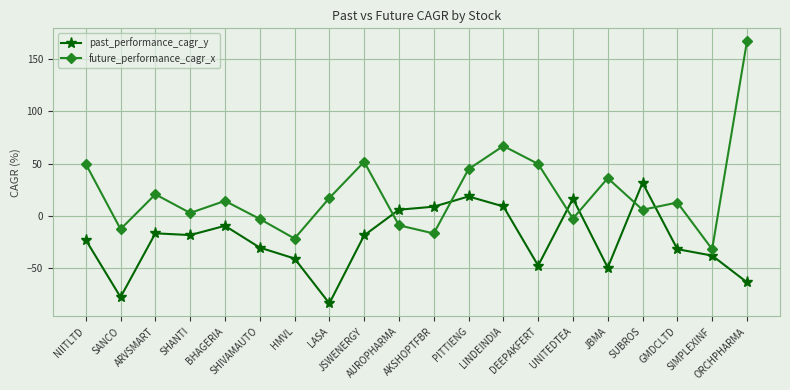

Which series has the largest range (max minus min)?

future_performance_cagr_x